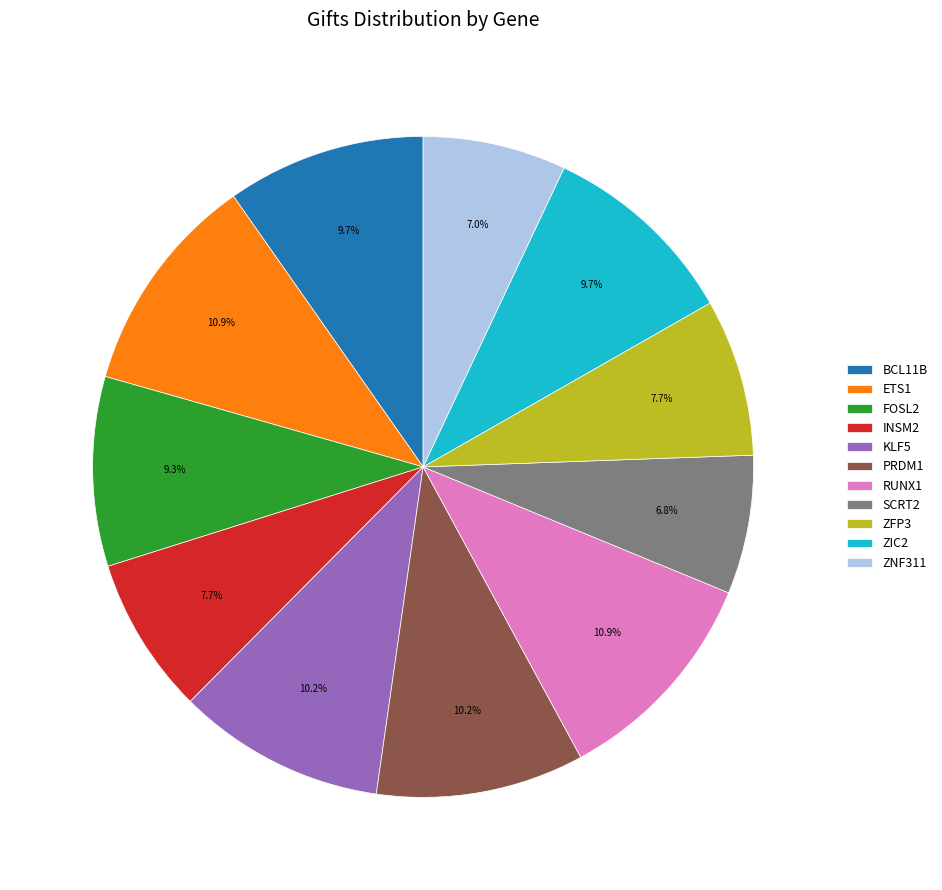

What portion of the pie excludes PRDM1?

89.8%